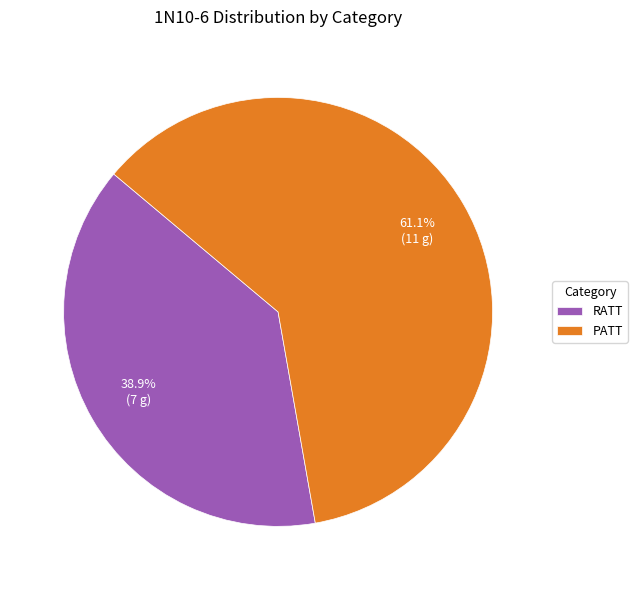

Rank the categories by value from lowest to highest.

RATT, PATT